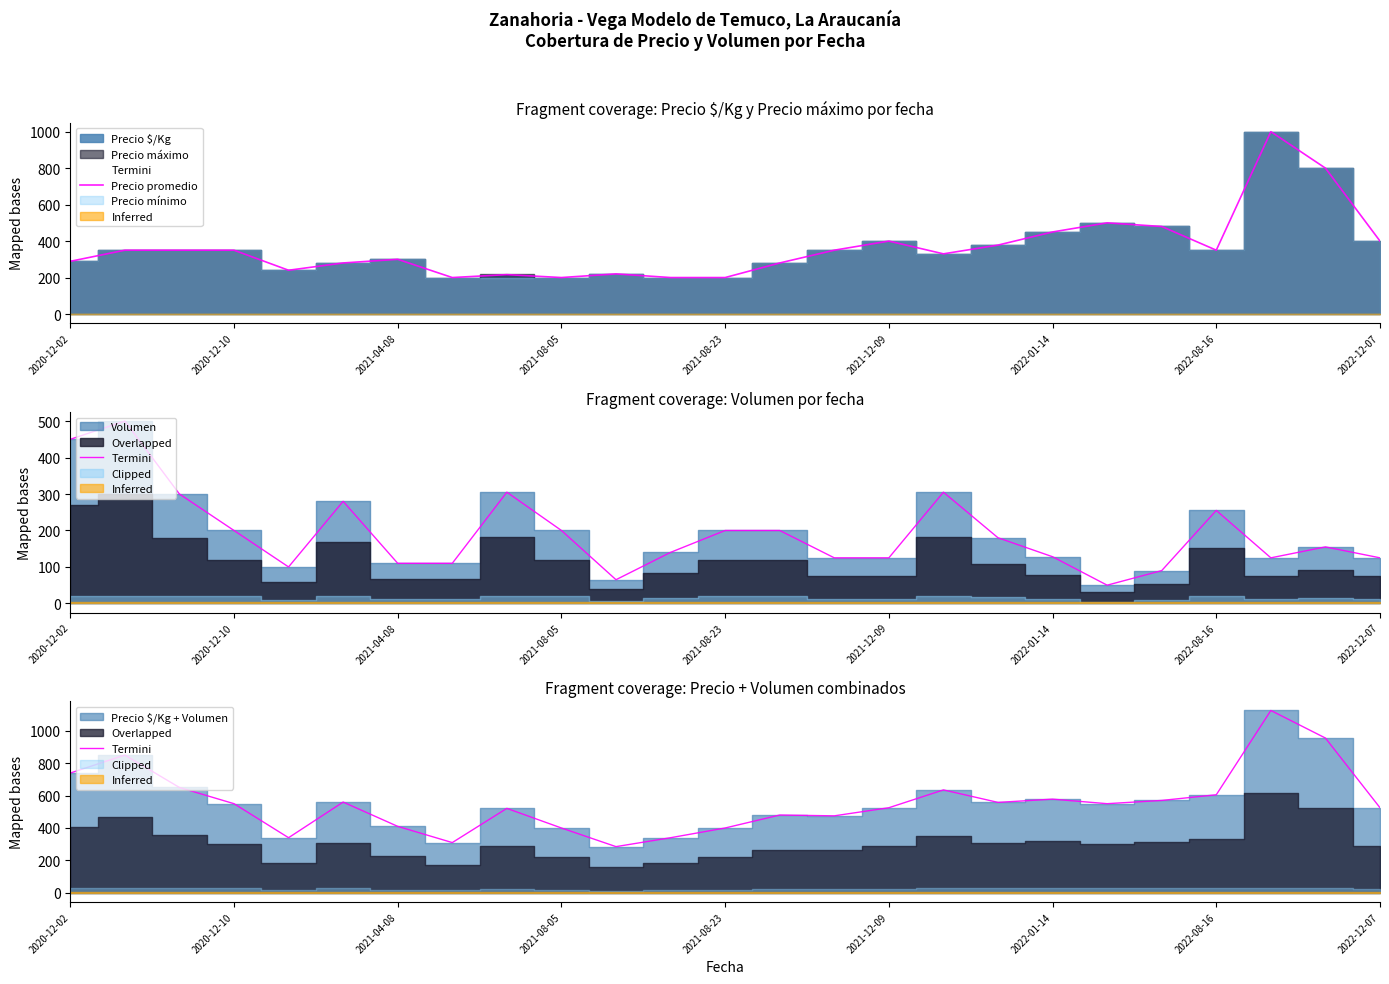

What is the maximum value for Precio promedio?

1000